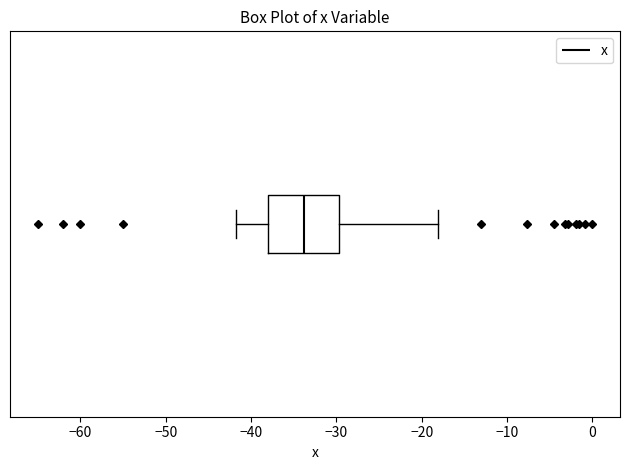

Where is the left edge of the box on the x-axis? The values are not printed on the chart, so give them approximately, as read against the axis.

-38